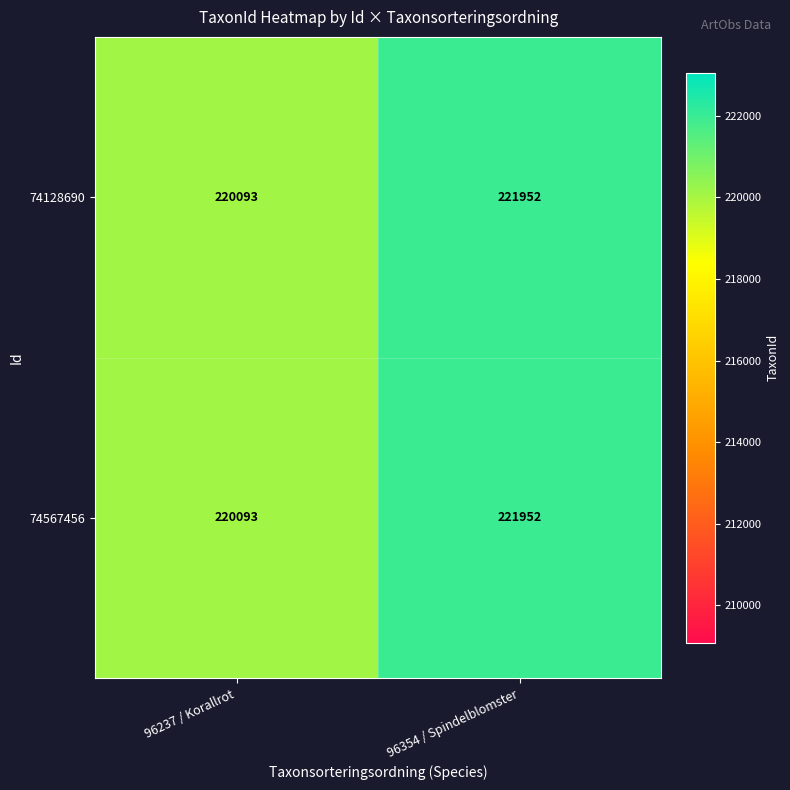

What is the difference between the maximum and minimum values in the 74567456 series?

1859